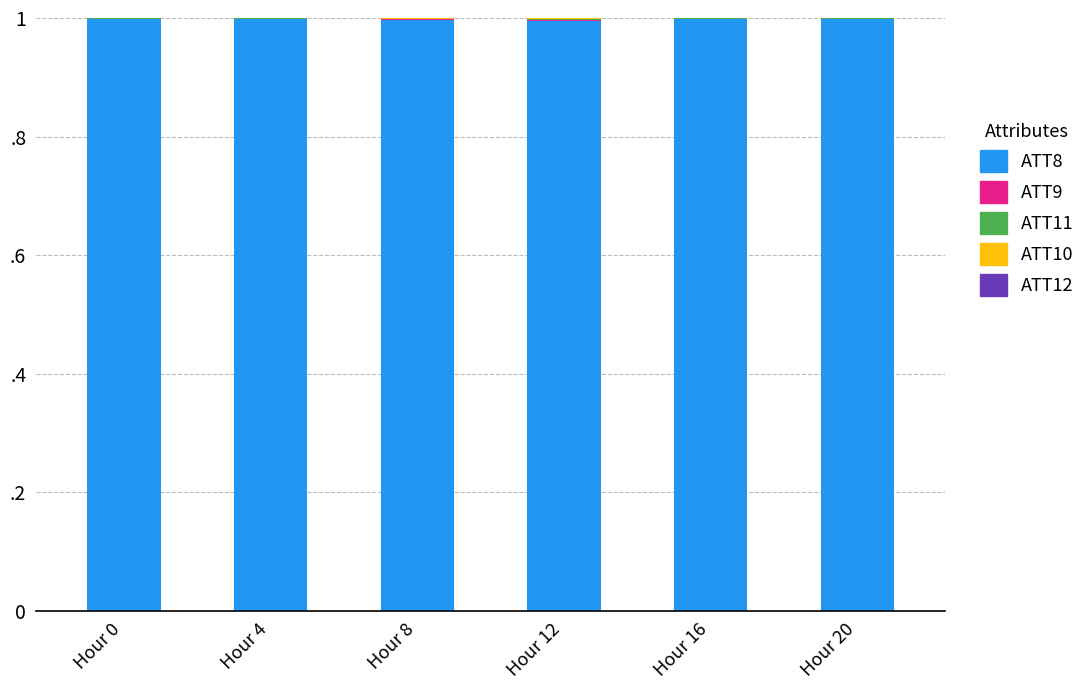

Which series has the widest spread of values?

ATT8